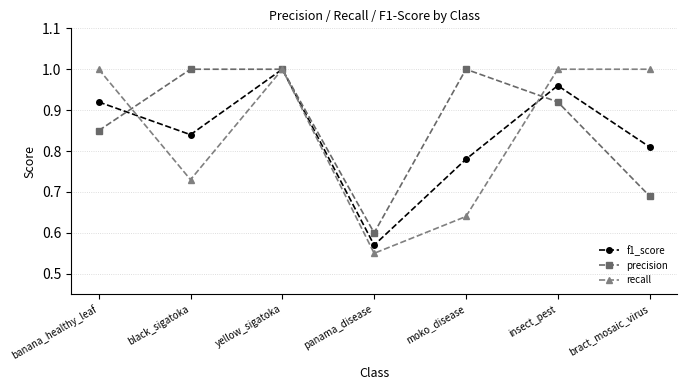

What are all the series names shown in the legend?

f1_score, precision, recall